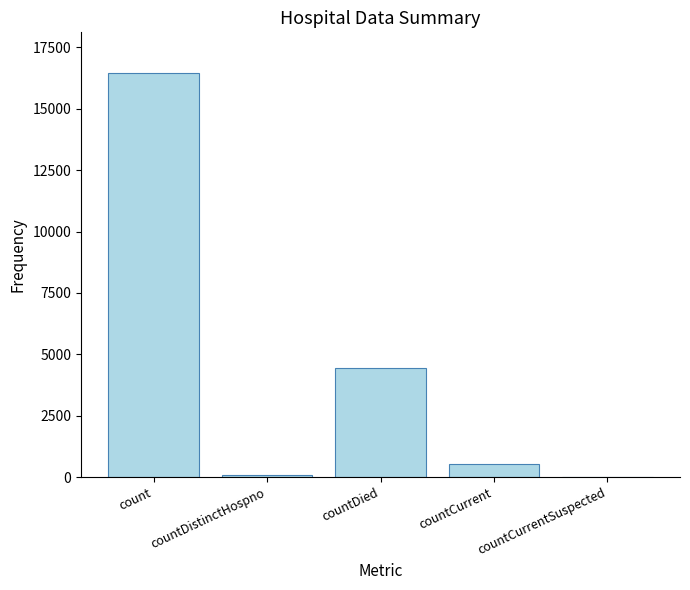

Where does the data first go above 545?

count